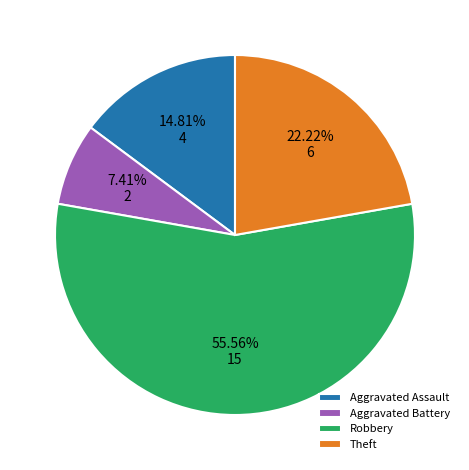

The Aggravated Assault slice represents 15% of the pie. True or false?

True